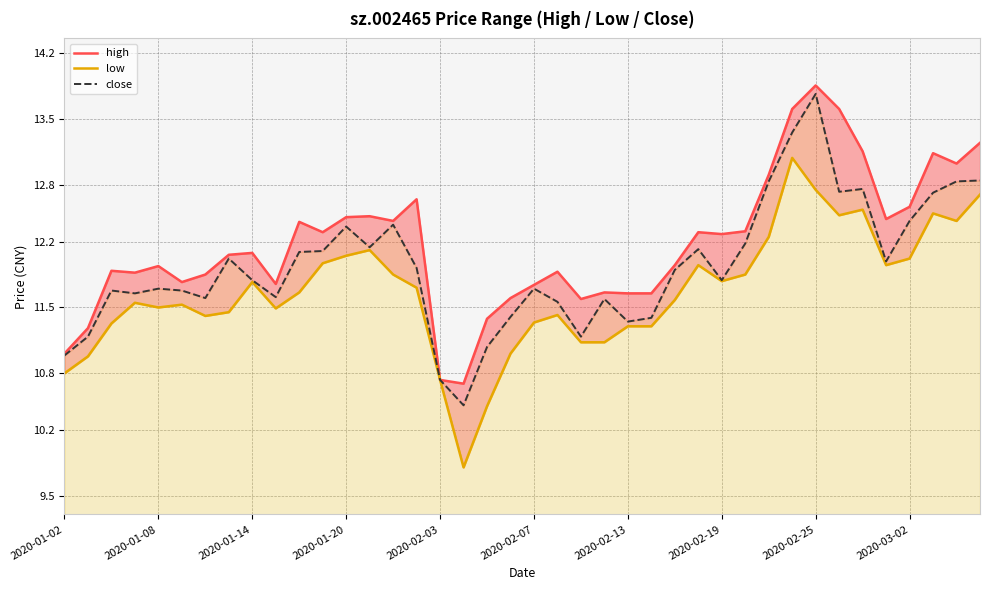

How many lines are shown in the chart?

3